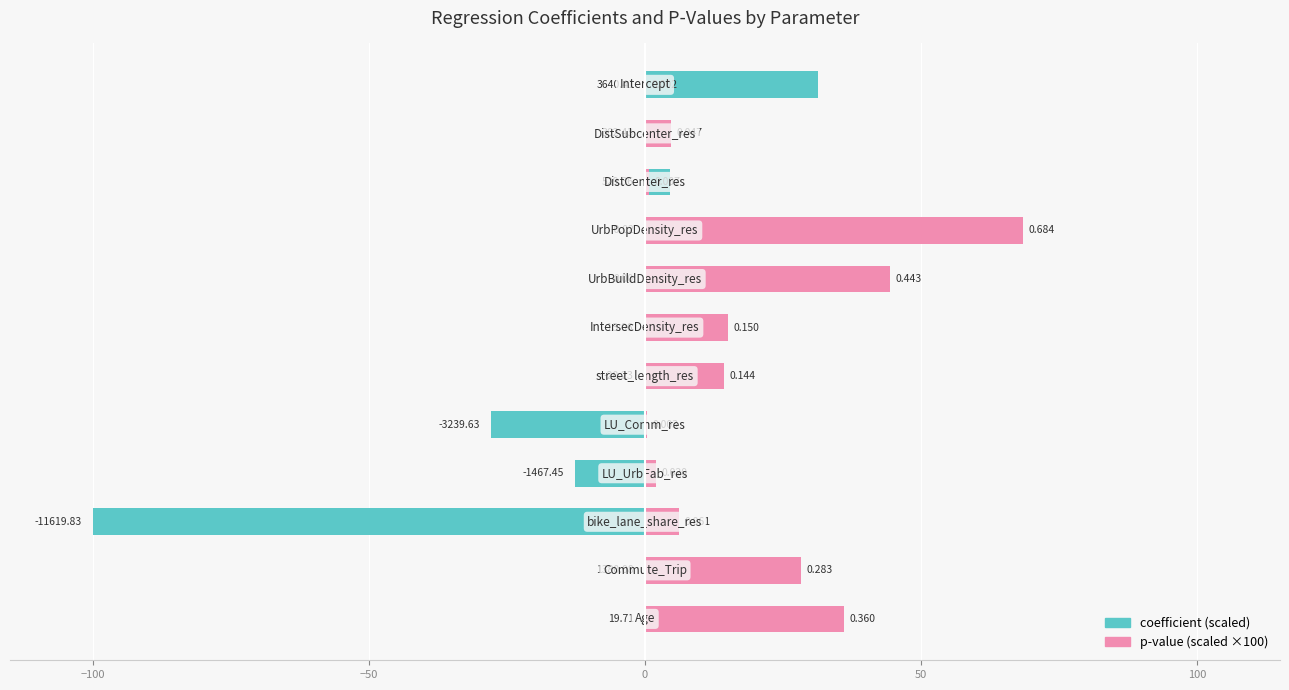

Which series has the largest range (max minus min)?

coefficient